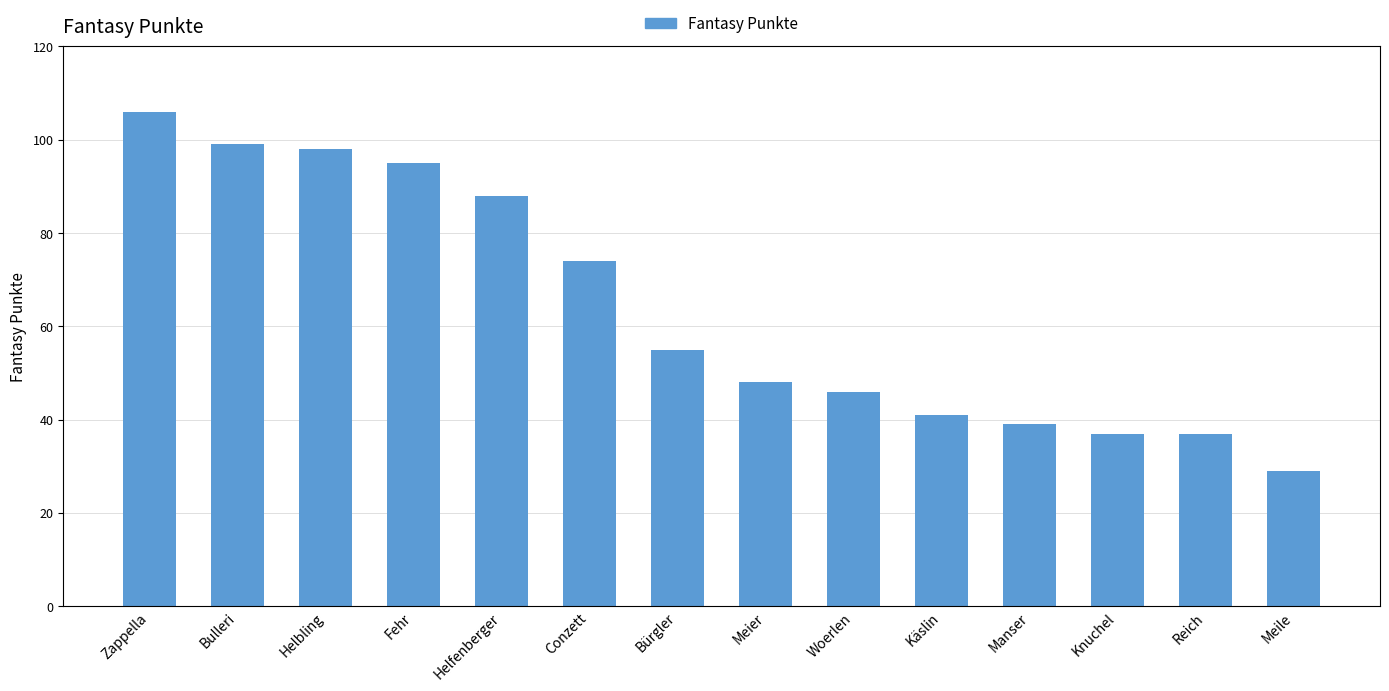

Approximately how many times larger is the value at Knuchel compared to Zappella?

0.3